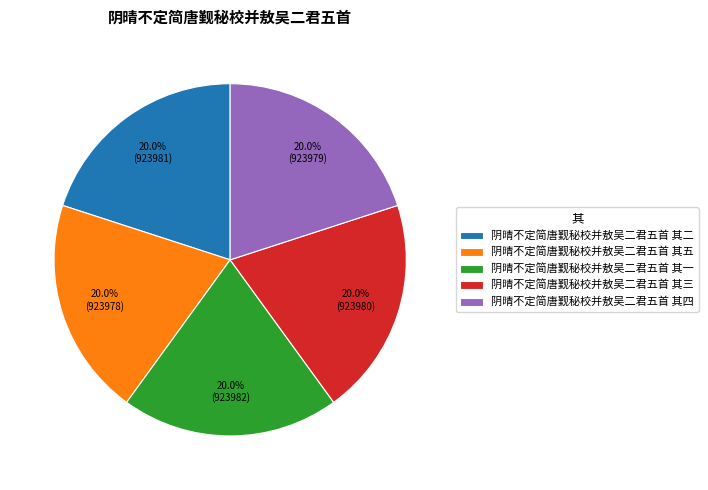

The 阴晴不定简唐觐秘校并敖吴二君五首 其四 slice represents 31% of the pie. True or false?

False